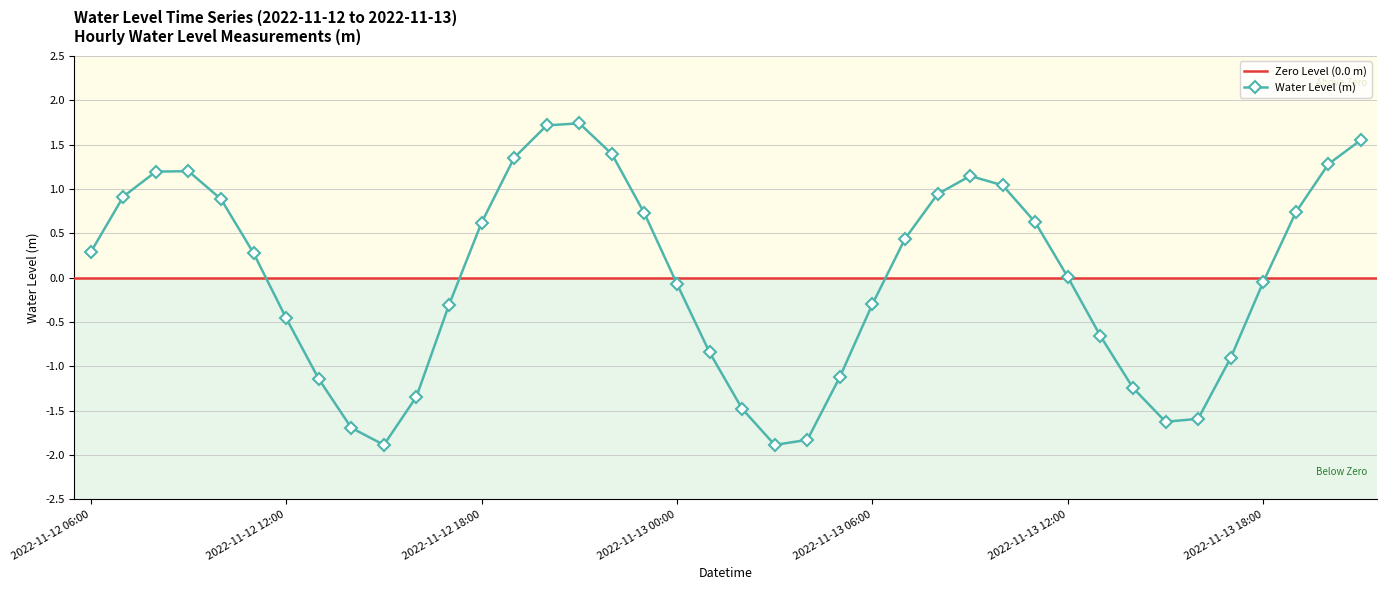

What position from the right is 2022-11-12 13:00?

33